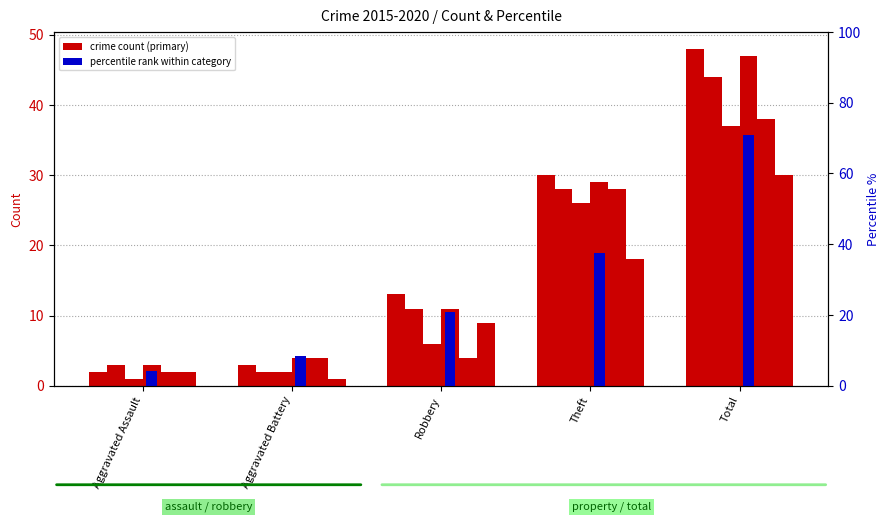

What is the spread (max minus min) of values at Total?

18